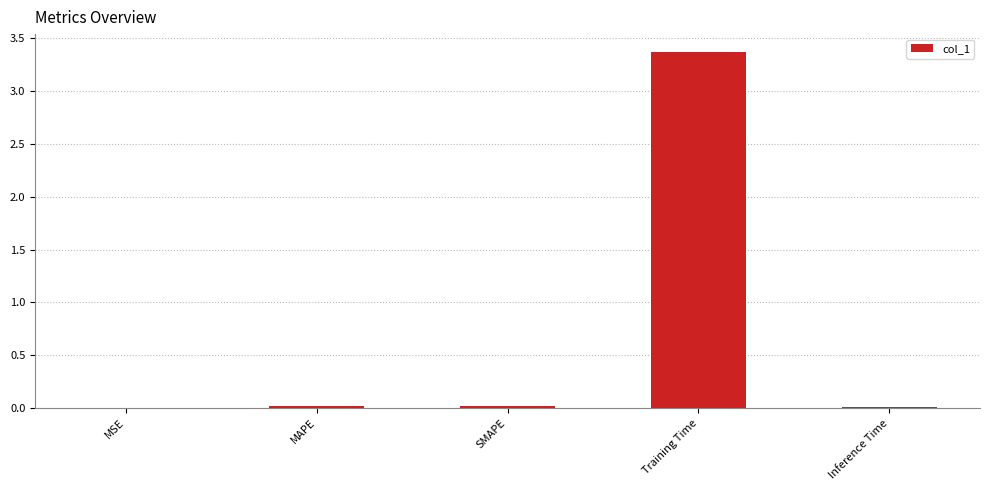

Are the bars grouped side by side (vs. stacked)?

No